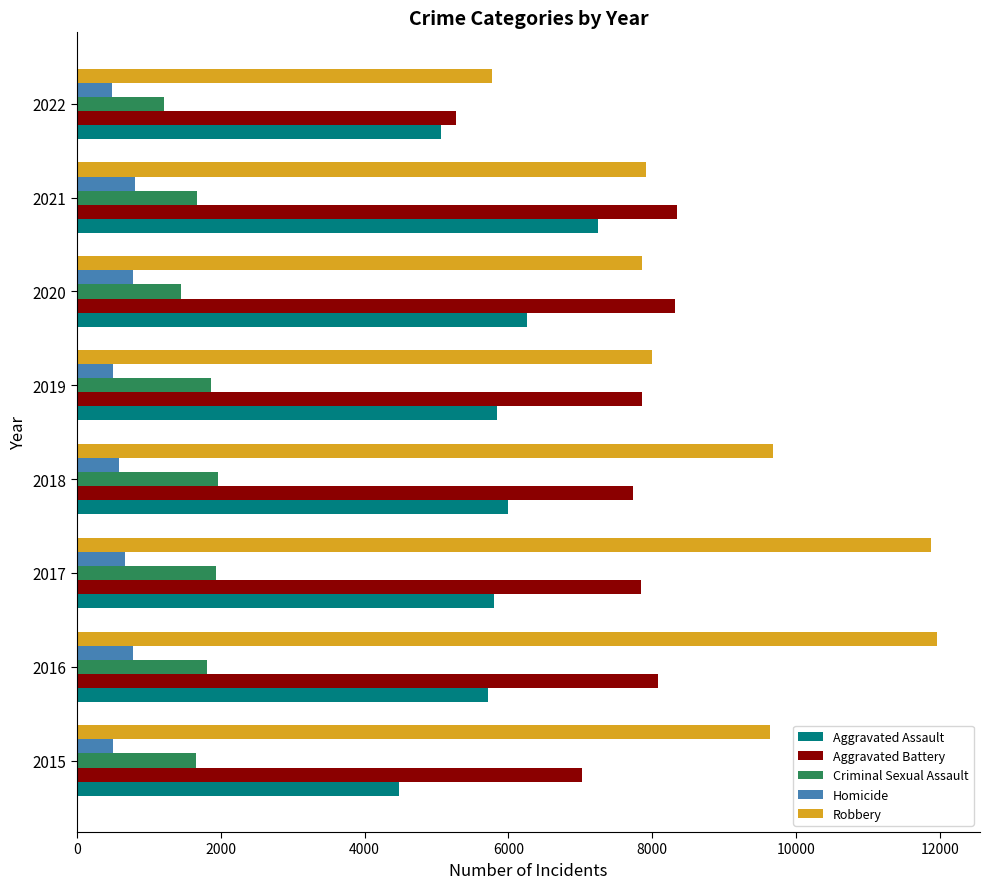

What is the maximum value for Aggravated Assault?

7241